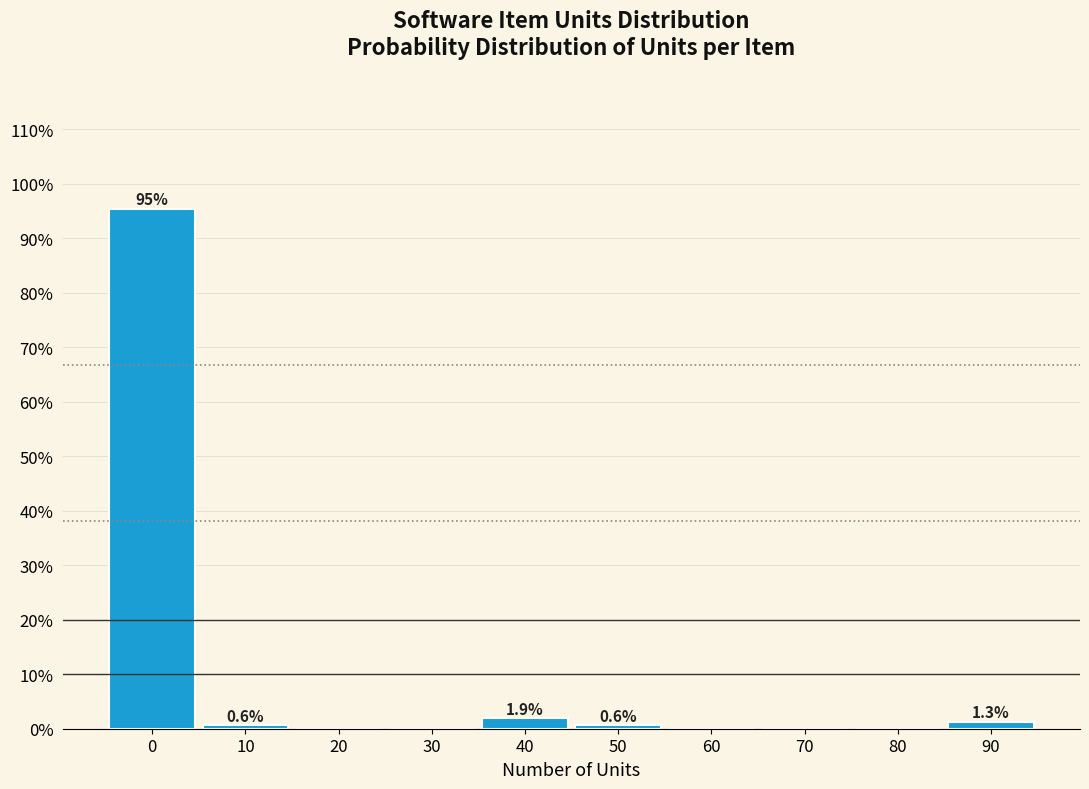

Reading left to right, list all the values displayed in this chart.

0=95.5	10=0.6	20=0.0	30=0.0	40=1.9	50=0.6	60=0.0	70=0.0	80=0.0	90=1.3